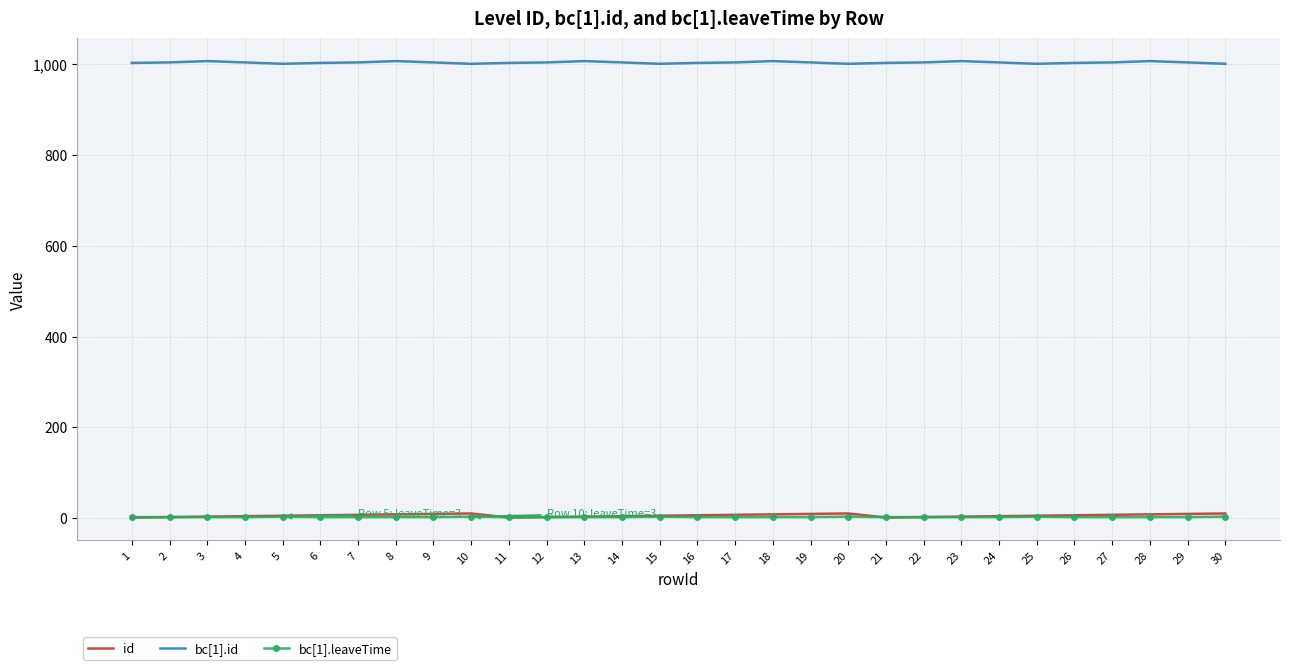

Which series has the largest total across all categories?

bc[1].id